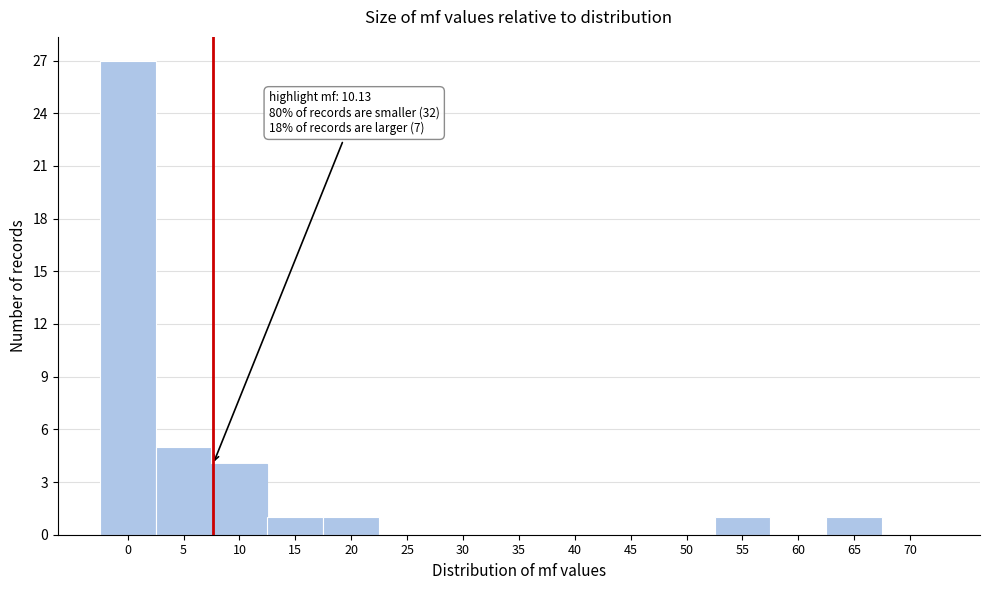

Reading left to right, extract all data points from this chart.

0=27	5=5	10=4	15=1	20=1	25=0	30=0	35=0	40=0	45=0	50=0	55=1	60=0	65=1	70=0